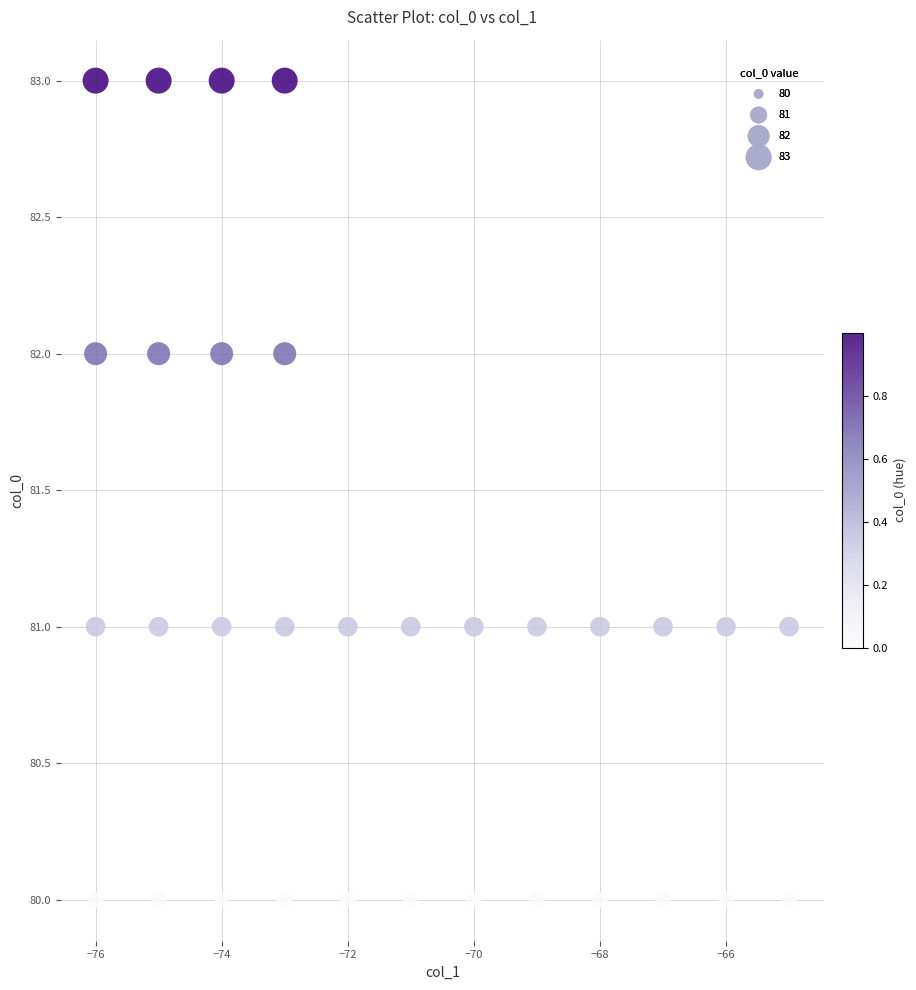

What is the range of Y values (max minus min)?

3